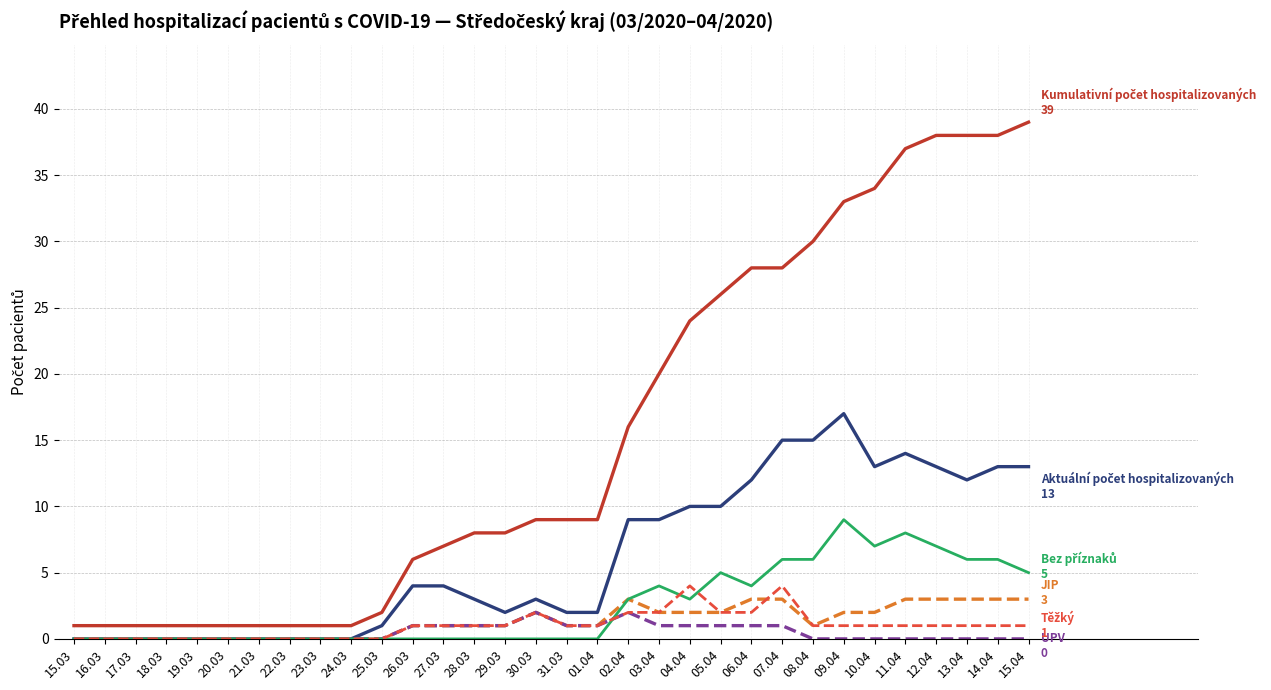

At which category does the chart reach its peak across all series?

15.04